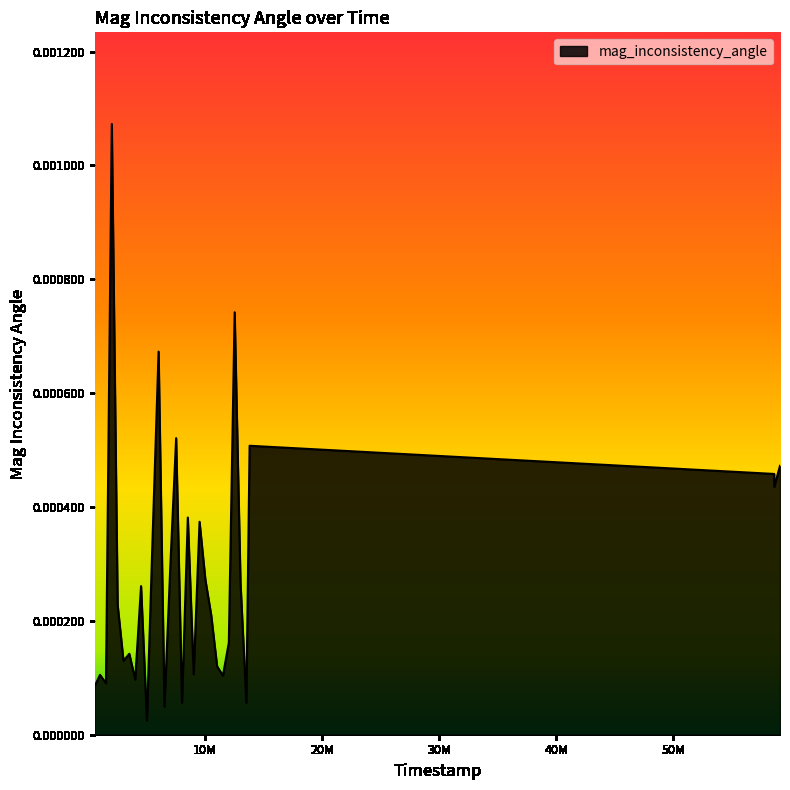

Rank the categories by value from highest to lowest.

2001000, 12501000, 6000000, 7500000, 13778000, 59107000, 58611000, 58615000, 8498000, 9501000, 5501000, 7000000, 10000000, 13000000, 4502000, 2500000, 10500000, 12003000, 3500000, 3000000, 11002000, 9000000, 996000, 11502000, 4001000, 1503000, 537000, 8002000, 13500000, 6502000, 5002000